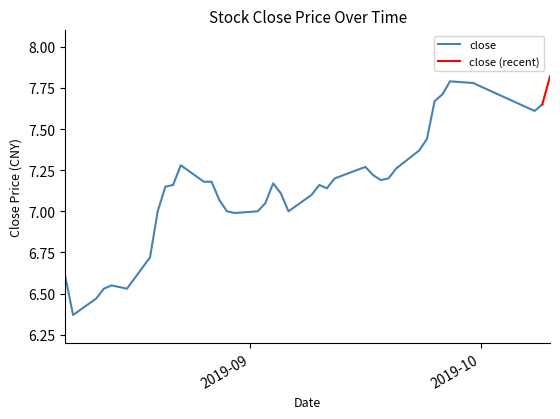

What is the minimum value shown in the chart?

6.4